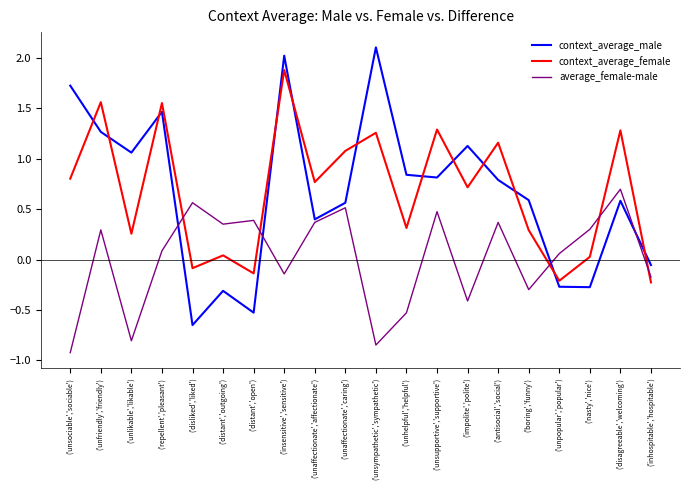

What is the maximum value for context_average_female?

1.9